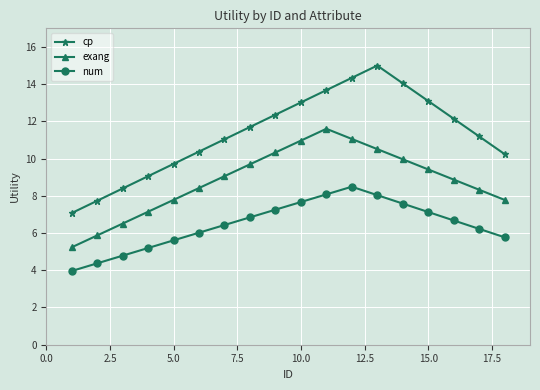

Which series has the widest spread of values?

cp